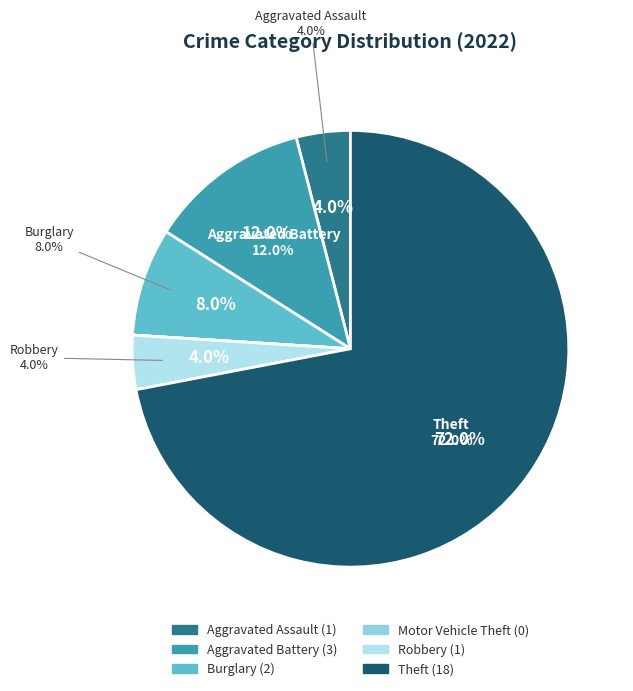

Between Theft and Robbery, which is larger?

Theft